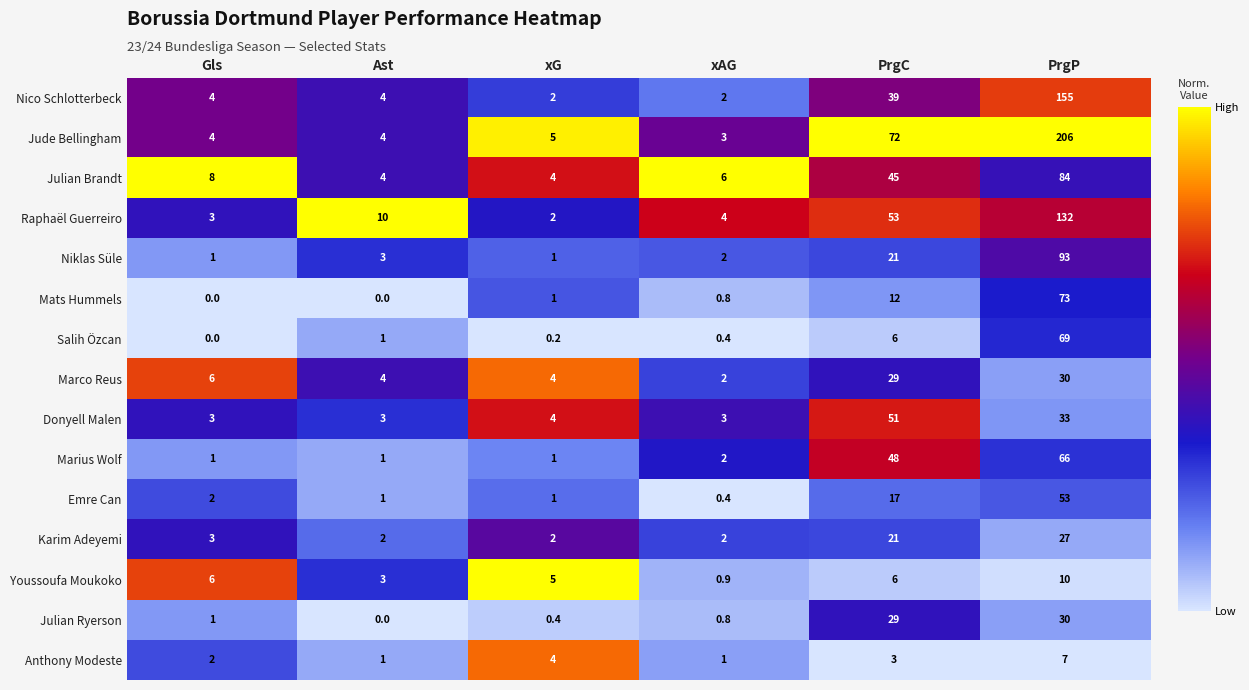

True or false: Youssoufa Moukoko has a value of 0.3 at xAG.

False